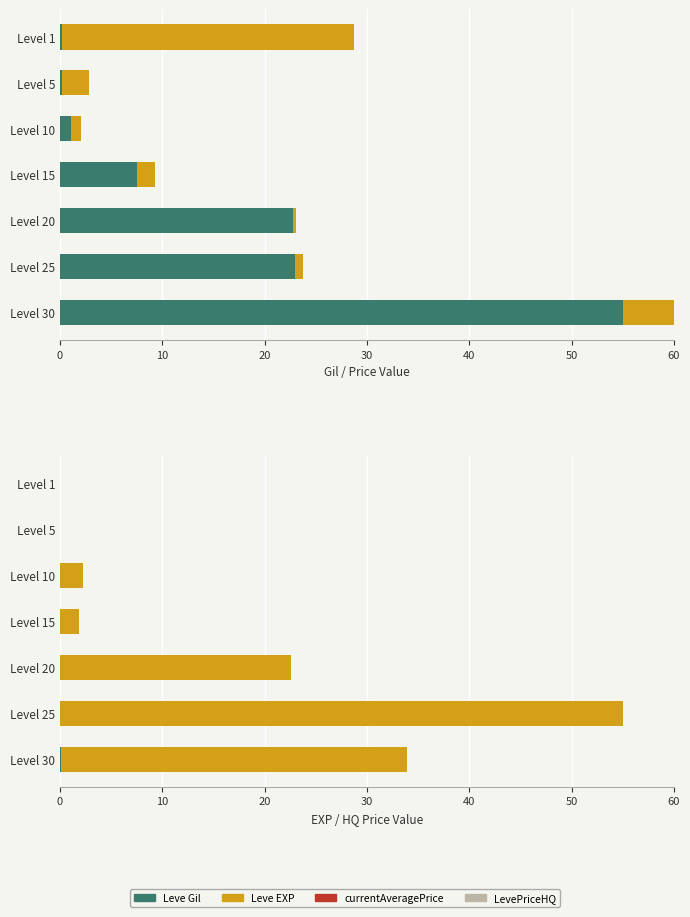

True or false: LevePriceHQ has a value of 0.0 at Level 5.

True